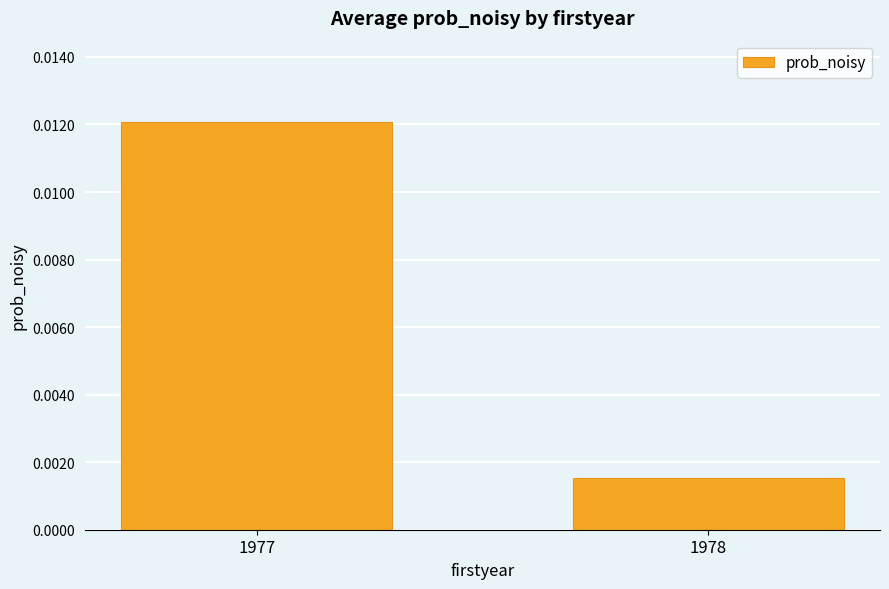

Which label corresponds to the smallest value in the chart?

1978